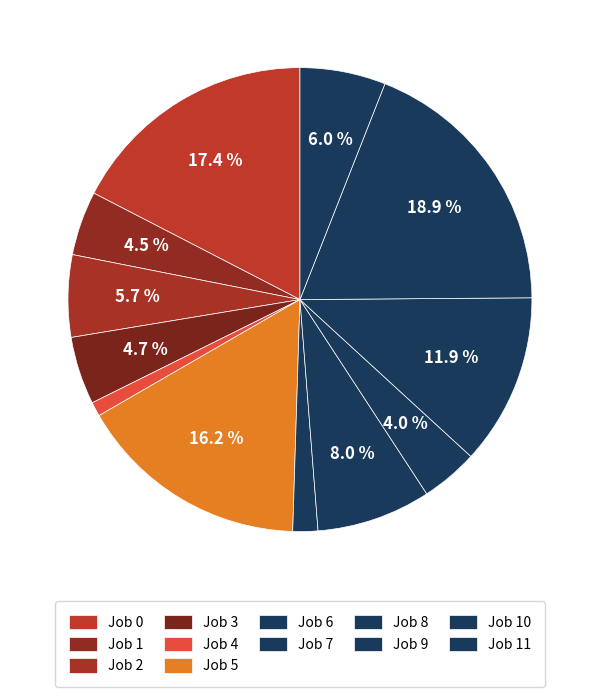

Count the number of slices in the pie.

12